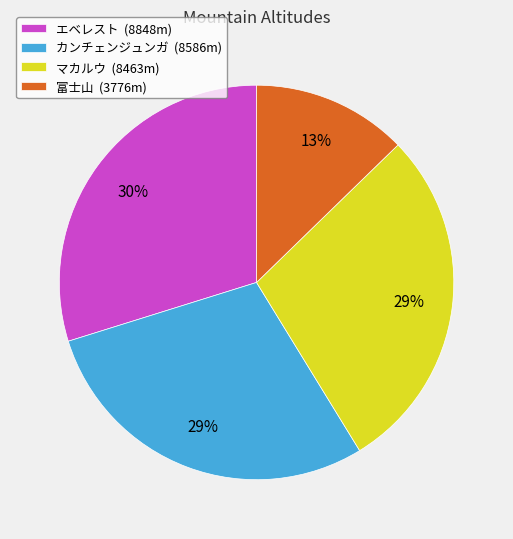

To the nearest percent, what percentage of the pie is 富士山?

13%